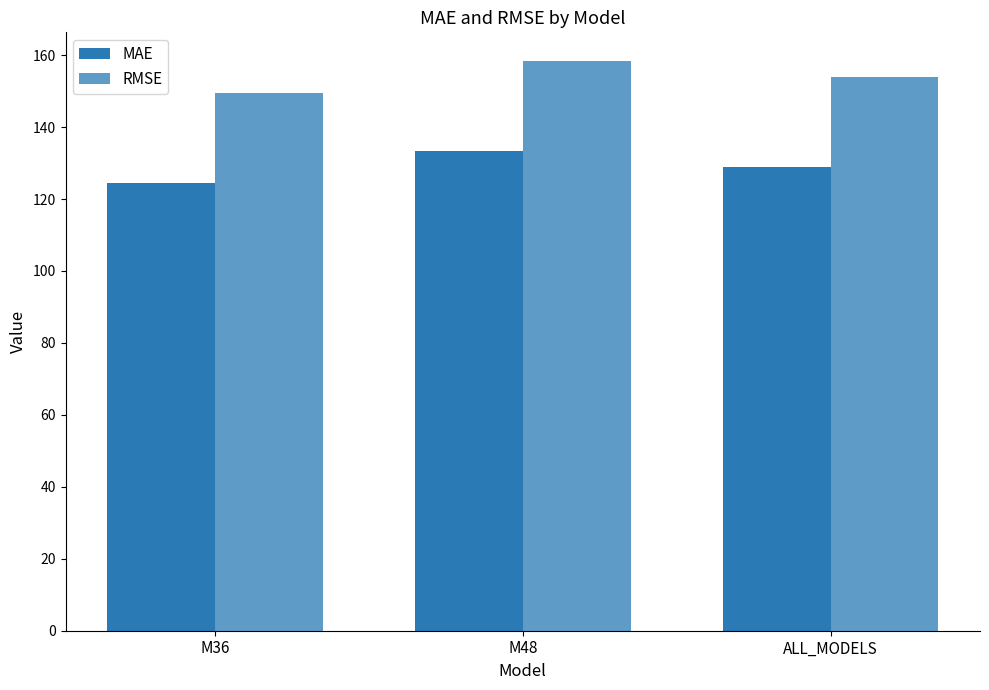

What is the value of the MAE bar at the 1st from the left?

124.5